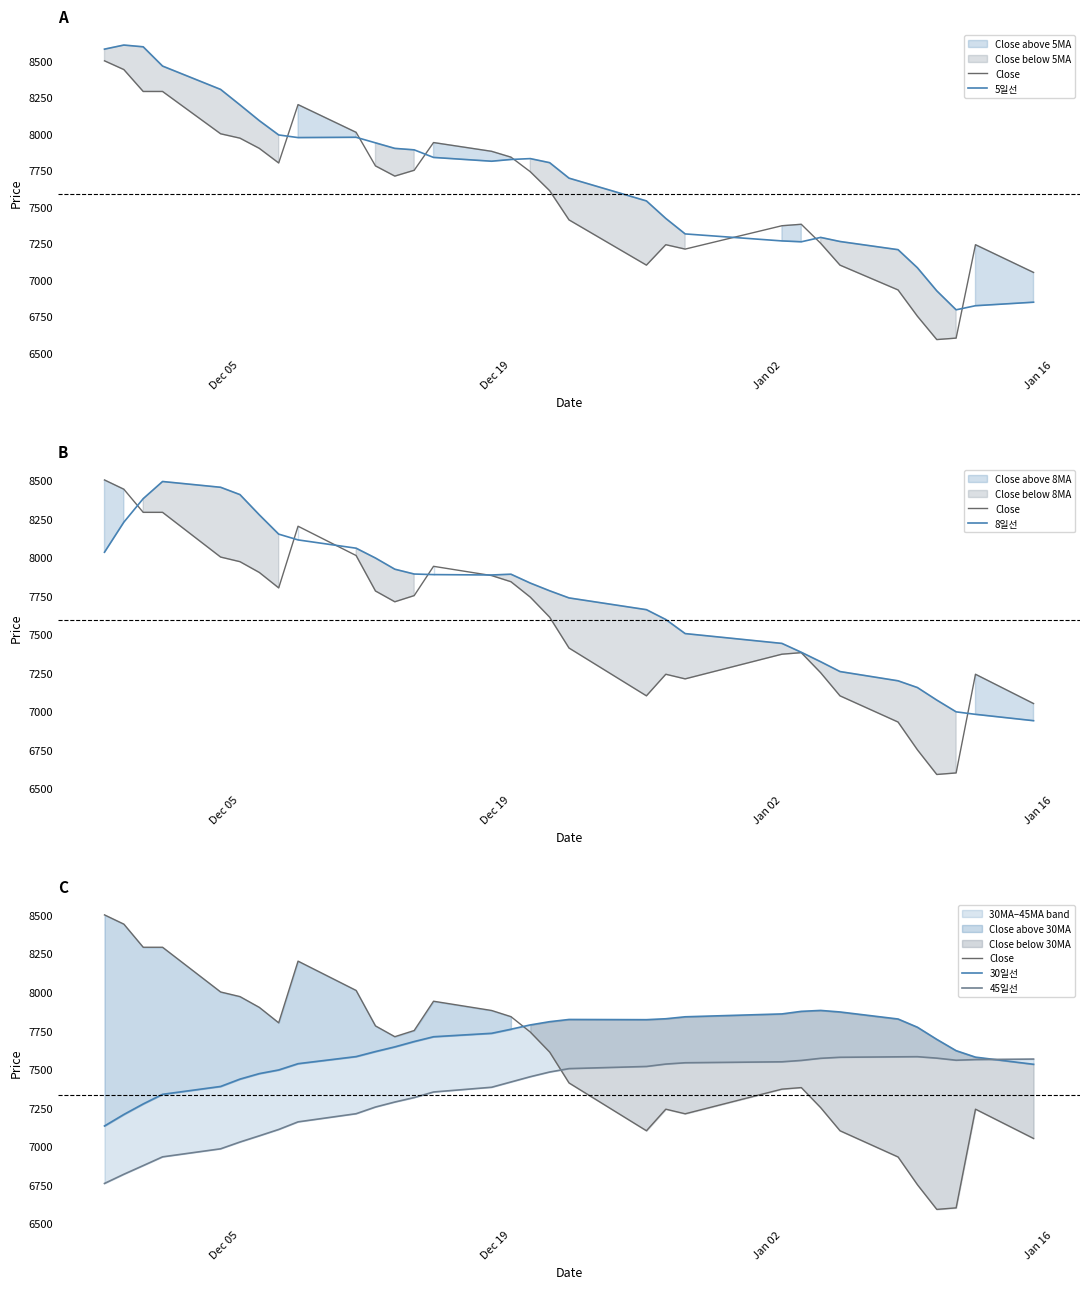

What is the difference between the maximum and minimum values in the 8일선 series?

1551.2